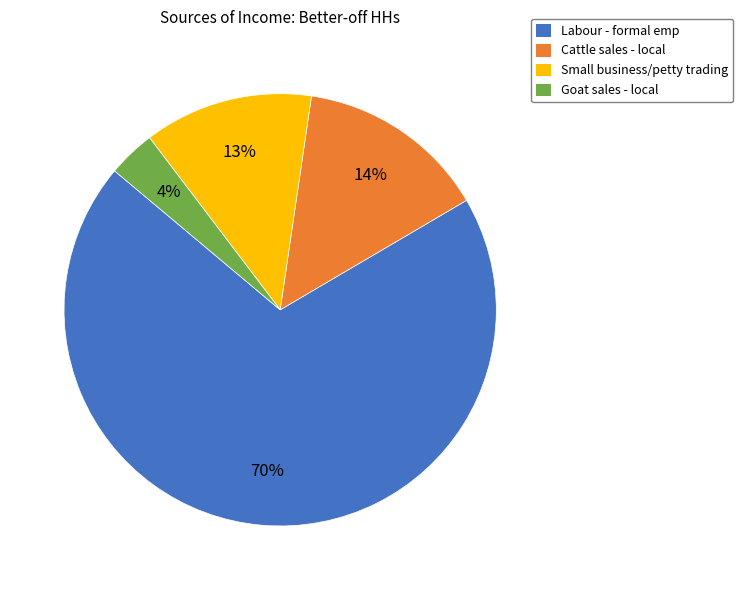

To the nearest percent, what portion does Small business/petty trading represent?

13%